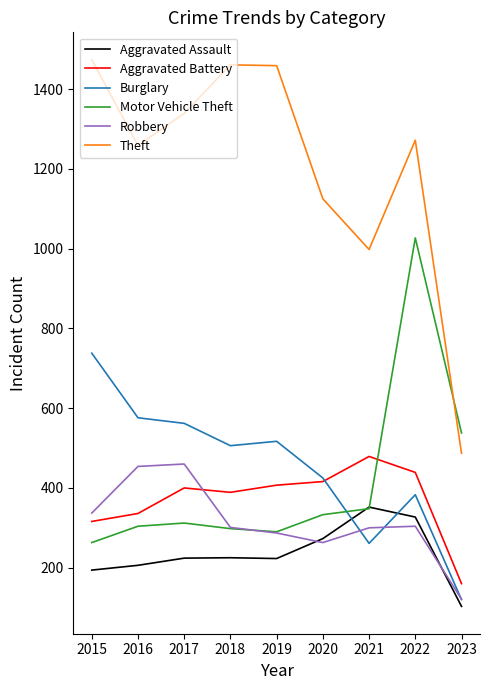

What is the average value of the Theft series?

1208